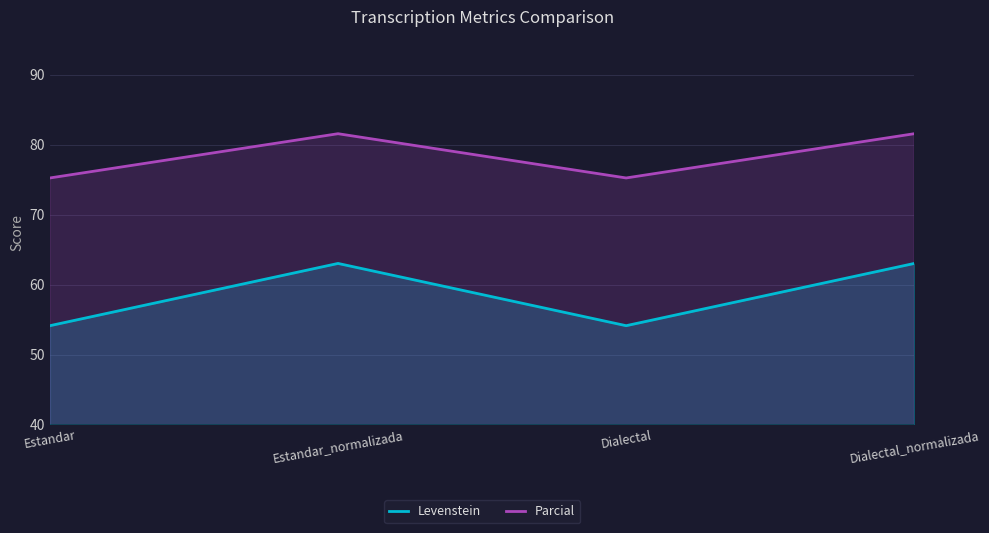

How many lines are shown in the chart?

2